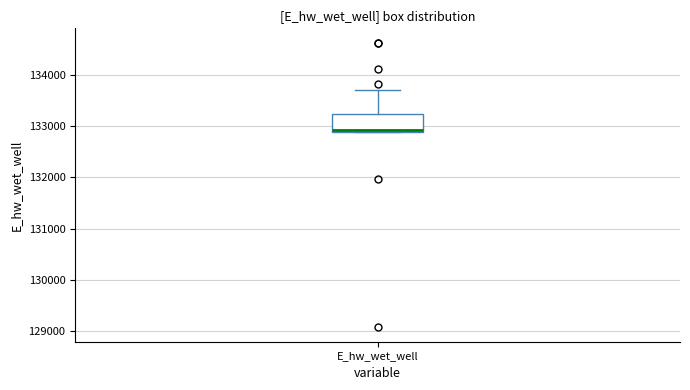

Read this box plot against the y-axis: the position of the median line, the range covered by the box, and the ends of both whiskers. The values are not printed on the chart, so give them approximately, as read against the axis.

median 132900, box 132900 to 133200, whiskers 132900 to 133700